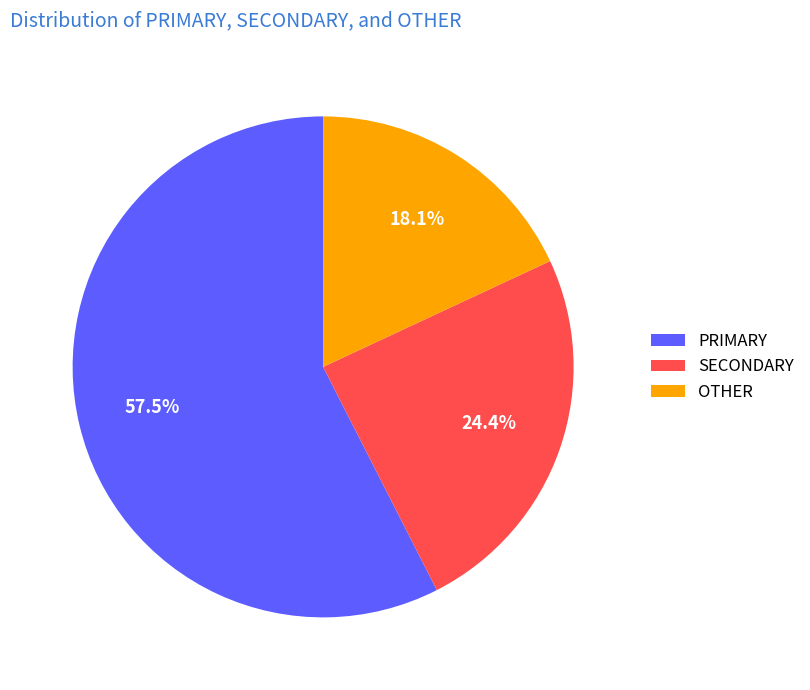

Approximately how many times larger is the value at OTHER compared to PRIMARY?

0.3